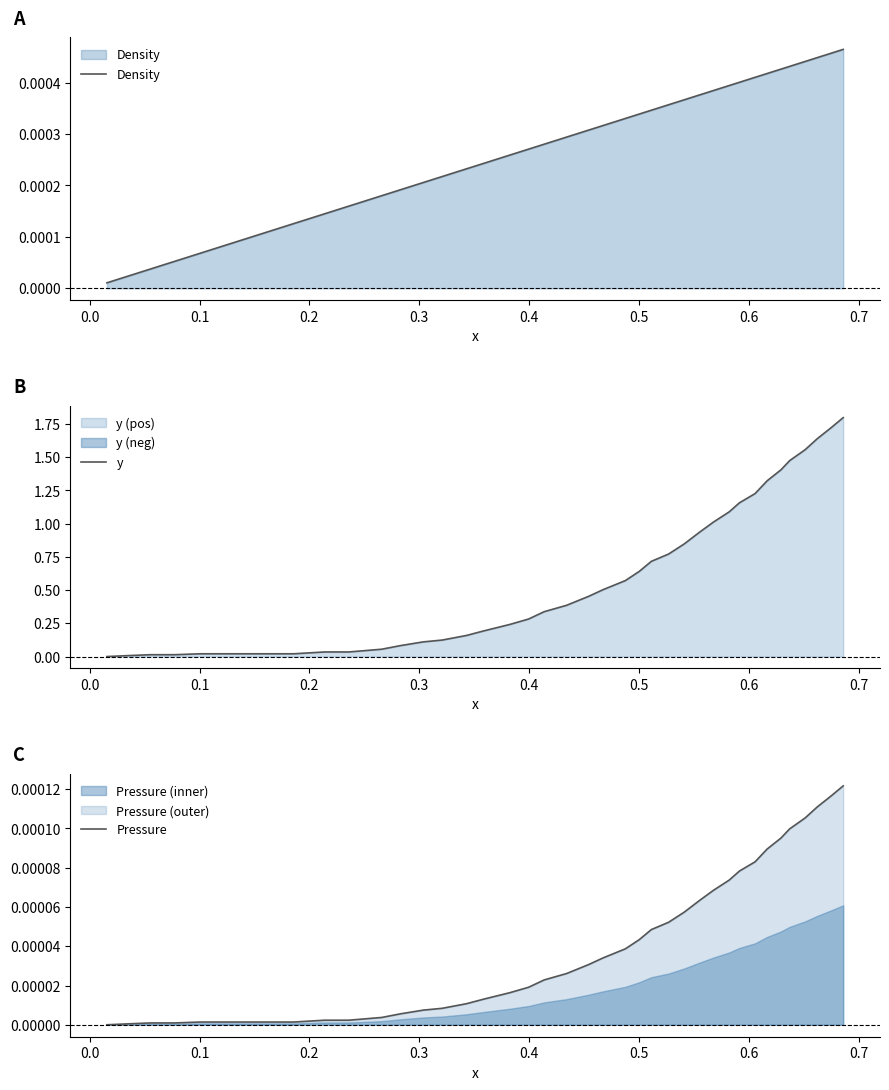

Reading left to right, list all the values displayed in this chart.

Density: 0.0	0.0	0.0	0.0	0.0	0.0	0.0	0.0	0.0	0.0	0.0	0.0	0.0	0.0	0.0	0.0	0.0	0.0	0.0	0.0	0.0	0.0	0.0	0.0	0.0	0.0	0.0	0.0	0.0	0.0	0.0	0.0	0.0	0.0	0.0	0.0	0.0	0.0	0.0	0.0
y: 0.0	0.0	0.0	0.0	0.0	0.0	0.0	0.0	0.0	0.0	0.0	0.1	0.1	0.1	0.1	0.2	0.2	0.2	0.3	0.3	0.4	0.5	0.5	0.6	0.6	0.7	0.8	0.8	0.9	1.0	1.1	1.2	1.2	1.3	1.4	1.5	1.6	1.6	1.7	1.8
Pressure: 0.0	0.0	0.0	0.0	0.0	0.0	0.0	0.0	0.0	0.0	0.0	0.0	0.0	0.0	0.0	0.0	0.0	0.0	0.0	0.0	0.0	0.0	0.0	0.0	0.0	0.0	0.0	0.0	0.0	0.0	0.0	0.0	0.0	0.0	0.0	0.0	0.0	0.0	0.0	0.0